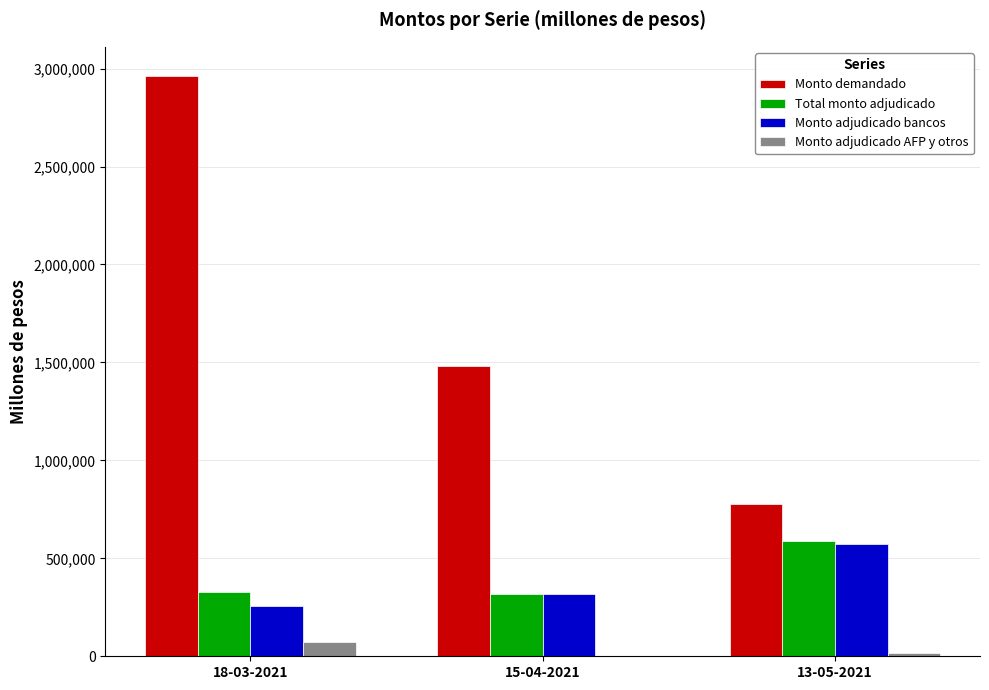

Where is Monto adjudicado bancos nearest to the value 414600?

15-04-2021